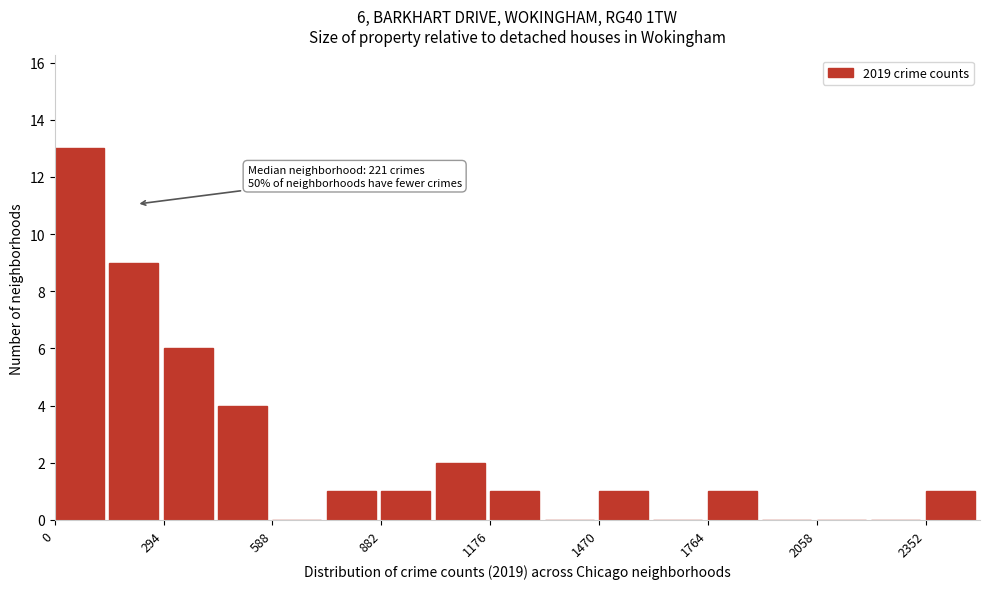

Around what value on the x-axis is the tallest bar? Give the approximate position of its centre, as read against the axis.

50